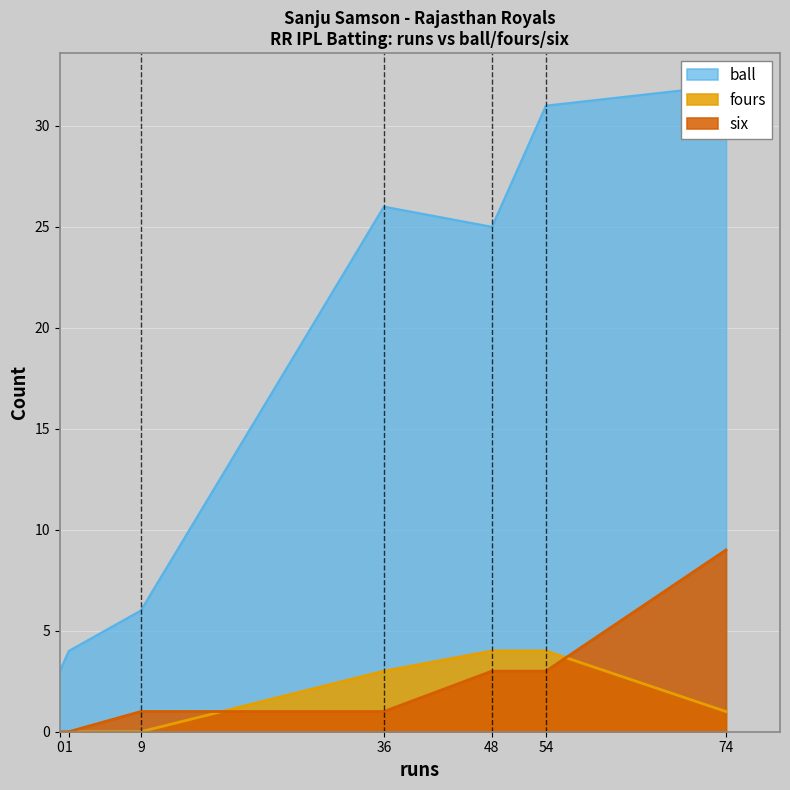

What is the sum of all ball values?

127